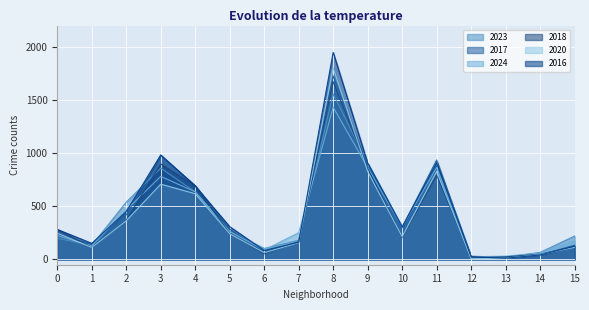

The 2023 series shows 1556 at 8. True or false?

True